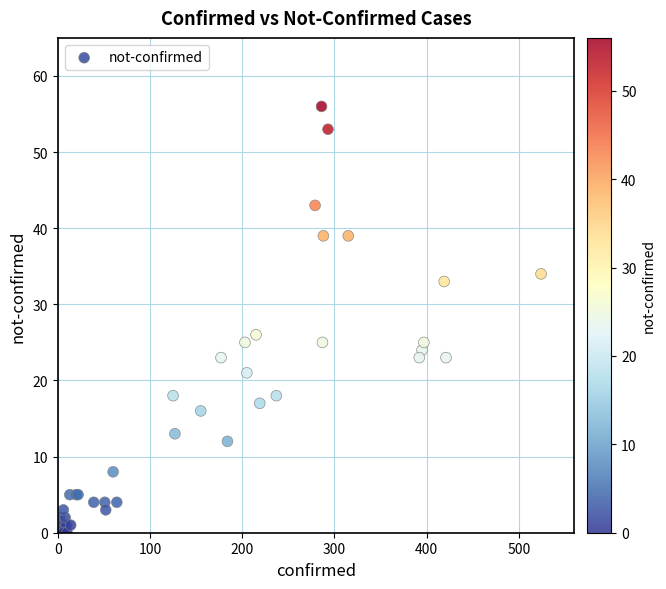

What Y value in the scatter plot is closest to 28?

26